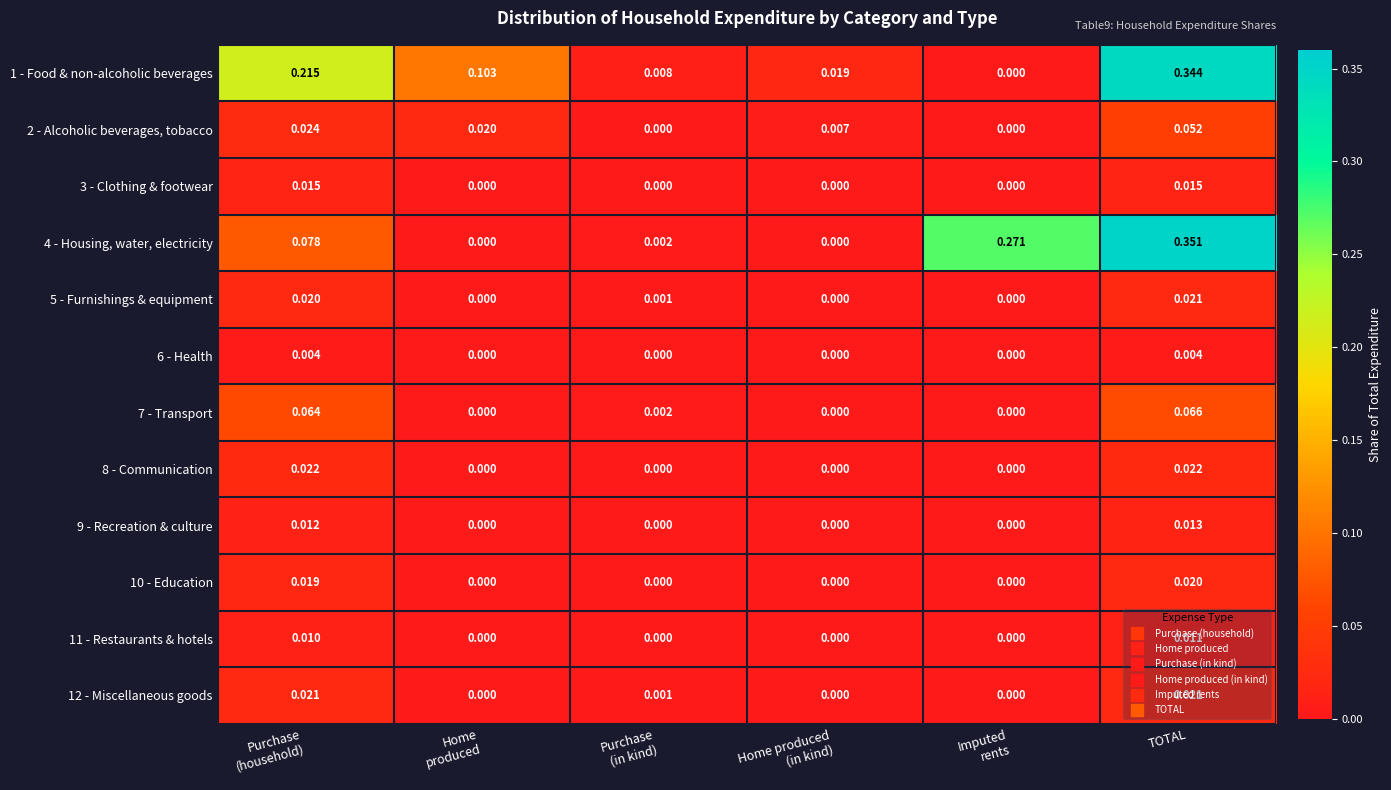

At which category is the sum across all series the highest?

TOTAL